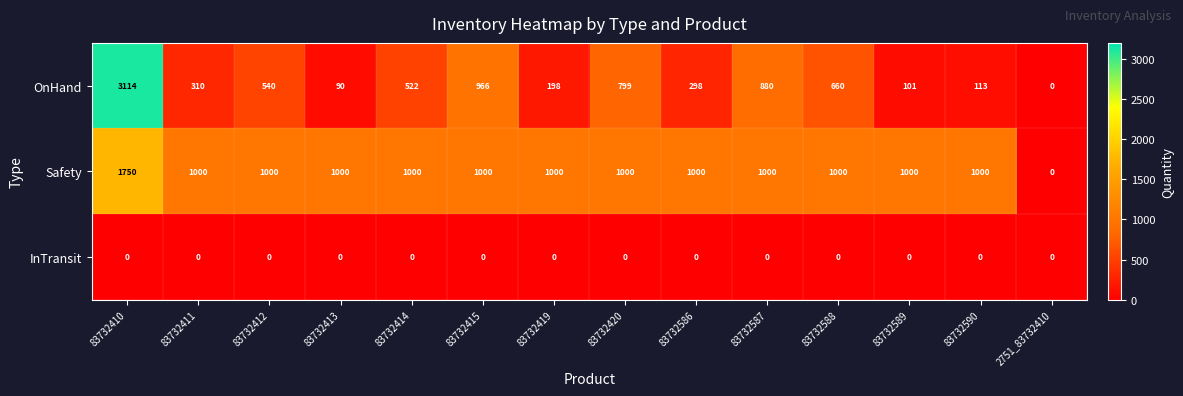

True or false: OnHand has a value of 966 at 83732415.

True